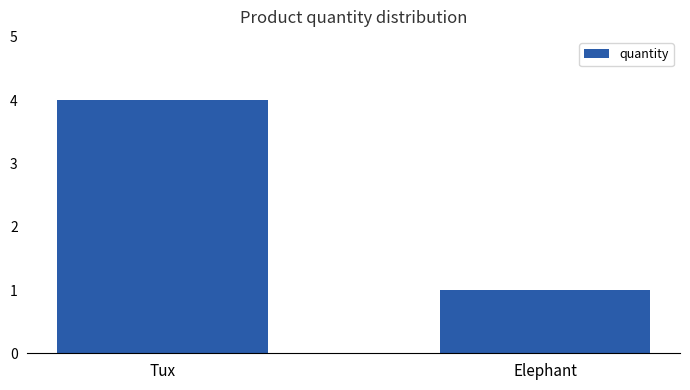

Rank the categories by value from lowest to highest.

Elephant, Tux